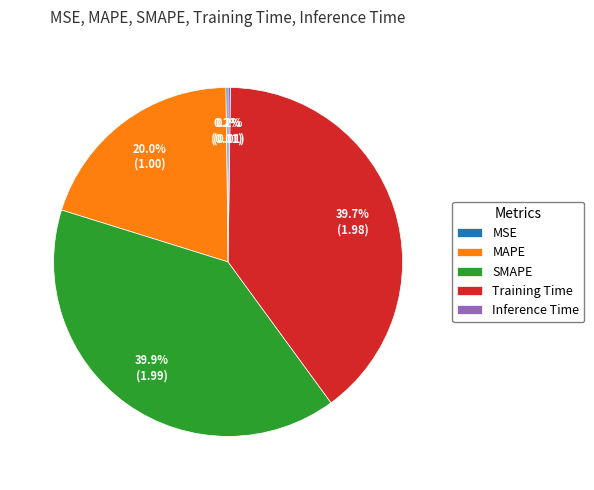

What percentage is NOT represented by SMAPE?

60.1%